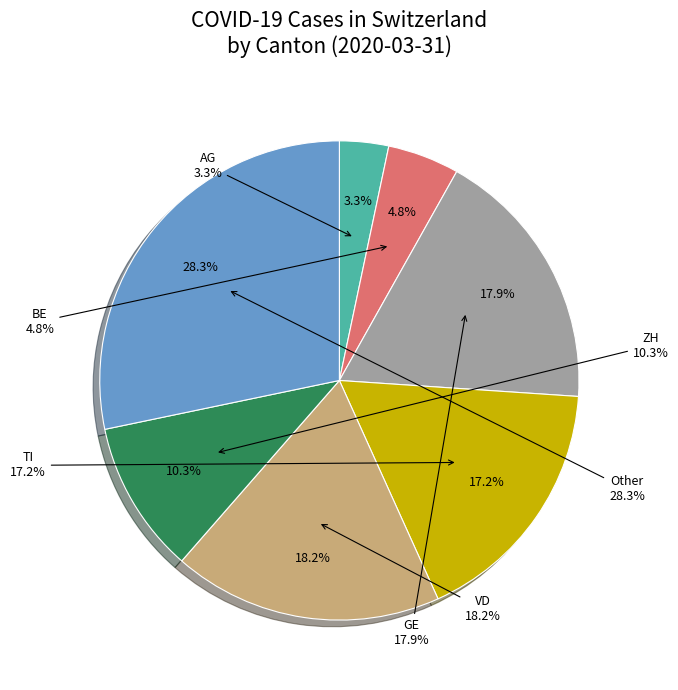

Is 1 the majority of the pie?

No